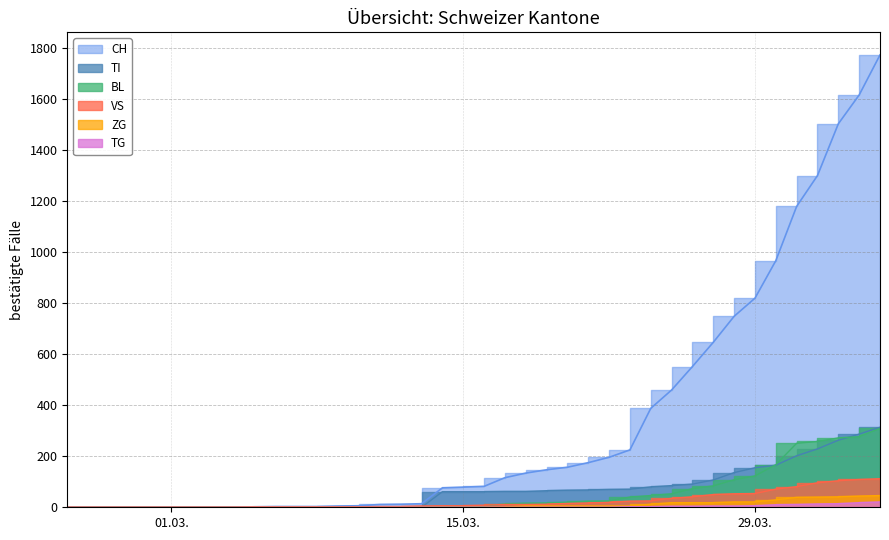

How many categories are shown in the chart?

40